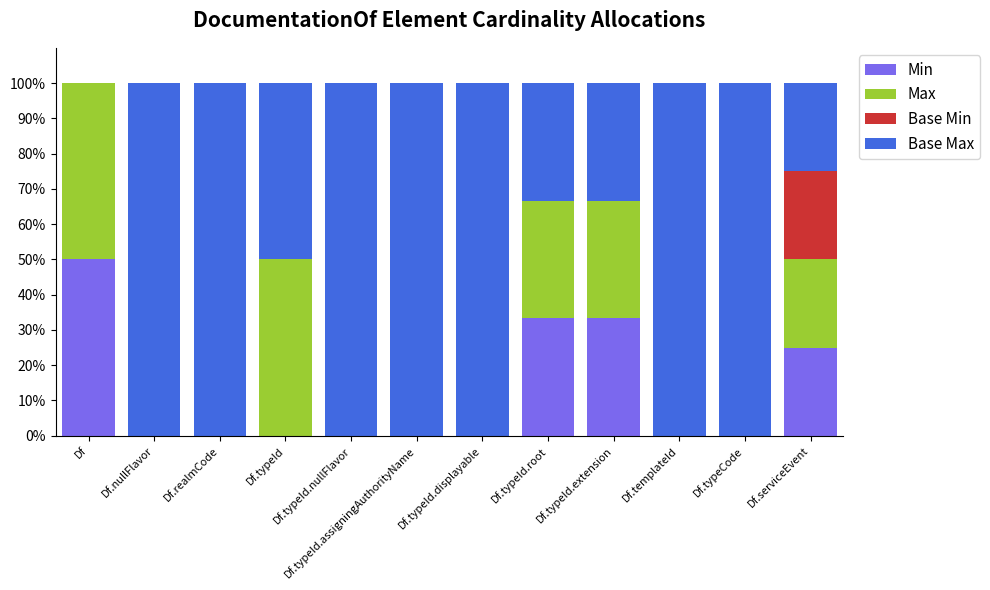

Which category has the highest value in the Min series?

Df